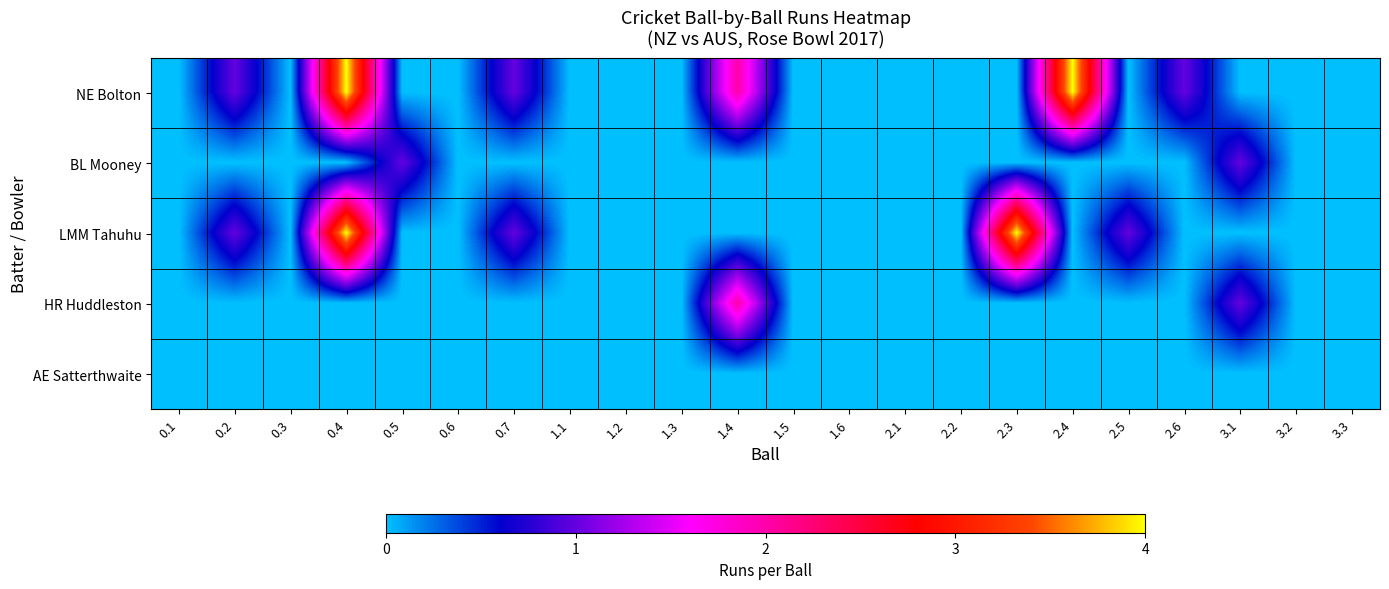

Rank the series by their maximum value, from highest to lowest.

NE Bolton, LMM Tahuhu, HR Huddleston, BL Mooney, AE Satterthwaite